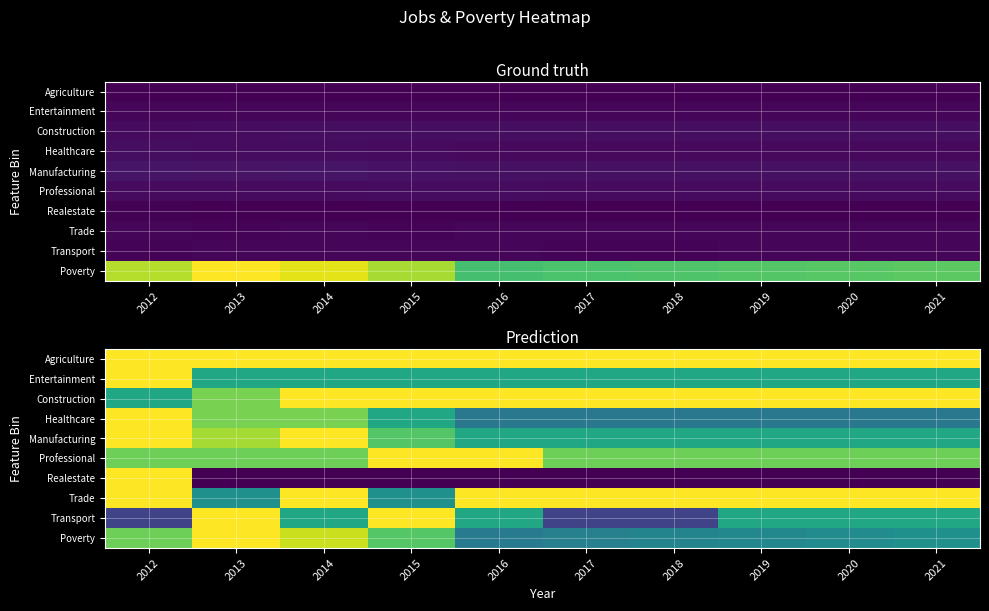

What is the highest value of the Poverty series?

1.0